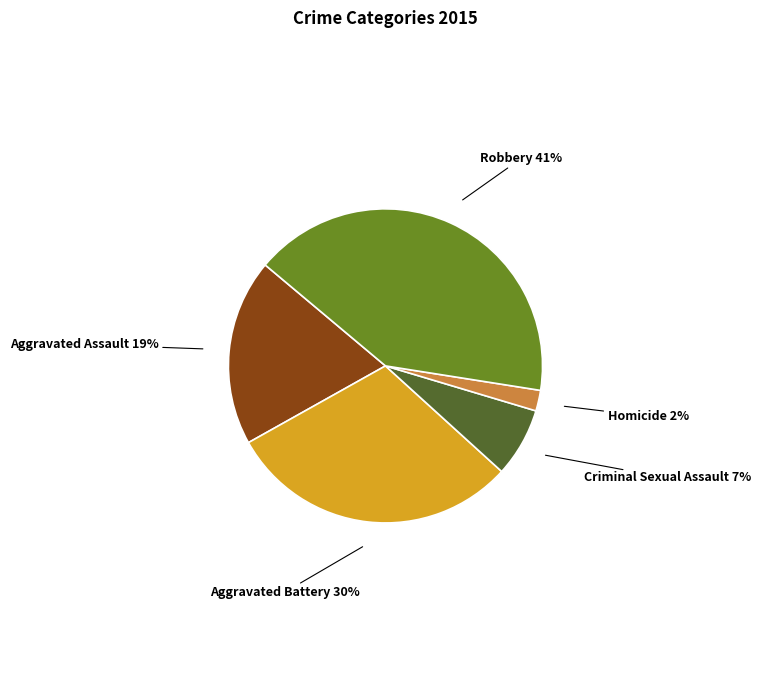

How many segments does this pie chart have?

5